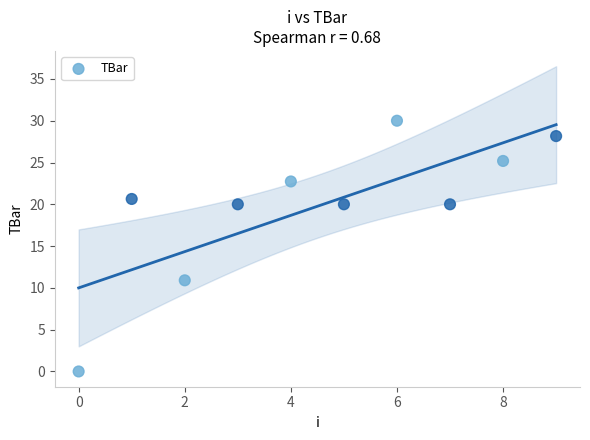

What Y value in the scatter plot is closest to 15?

10.9